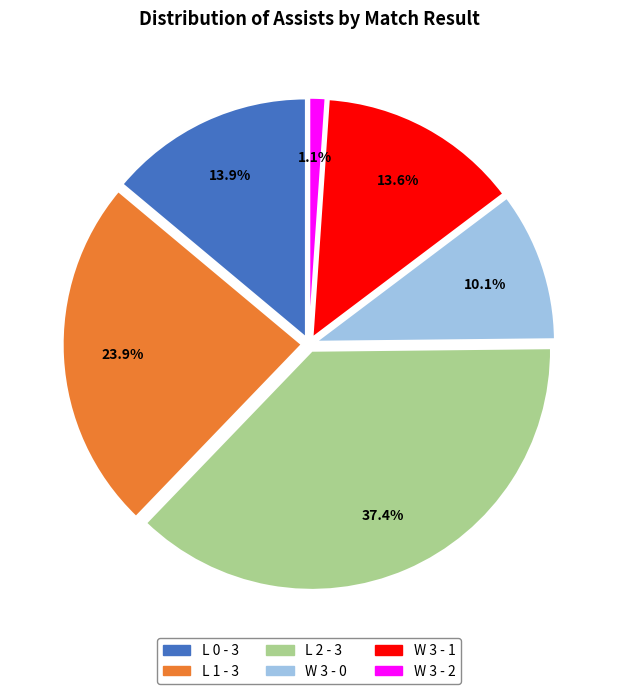

To the nearest percent, what portion does W 3 - 0 represent?

10%